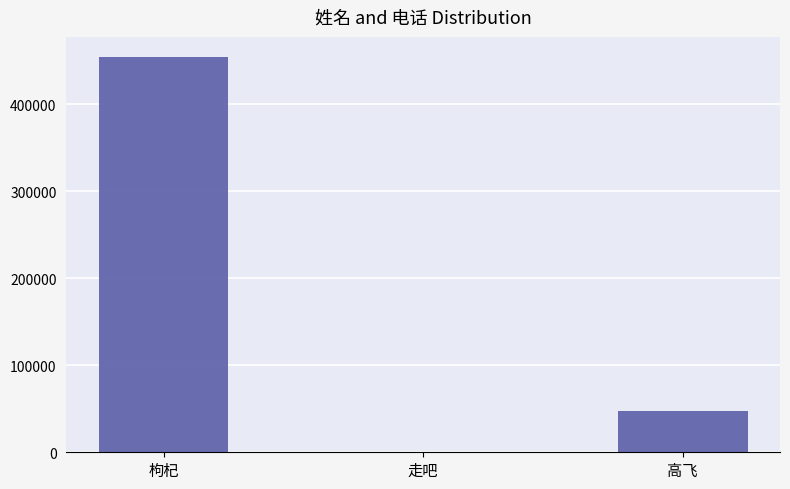

Reading left to right, transcribe all the data shown in this chart.

454634	536	47455